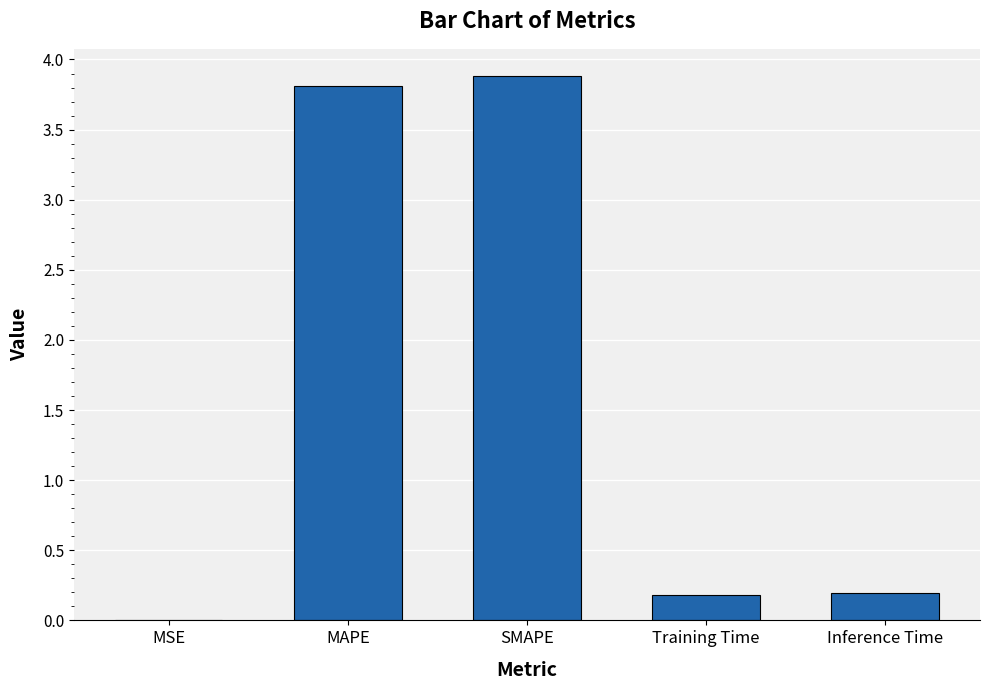

What is the change in value from MAPE to Training Time?

-3.6